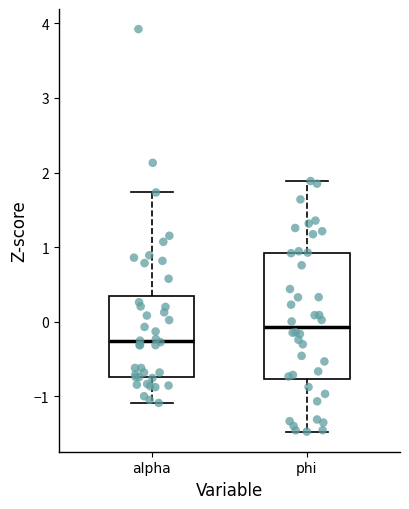

Comparing the boxes themselves (not the whiskers), which one is the tallest?

phi